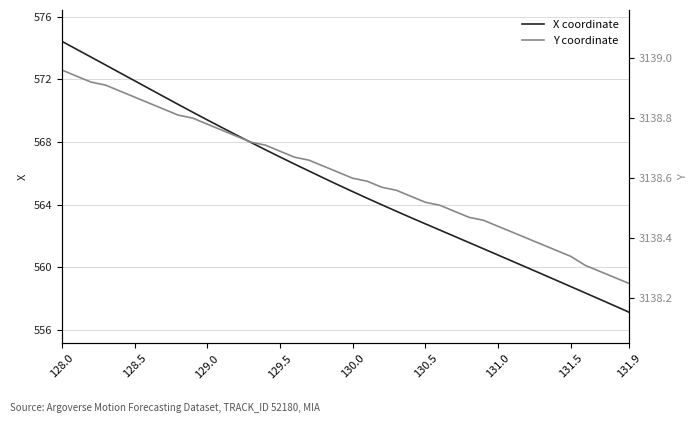

Is this an area chart (filled region under the line)?

No